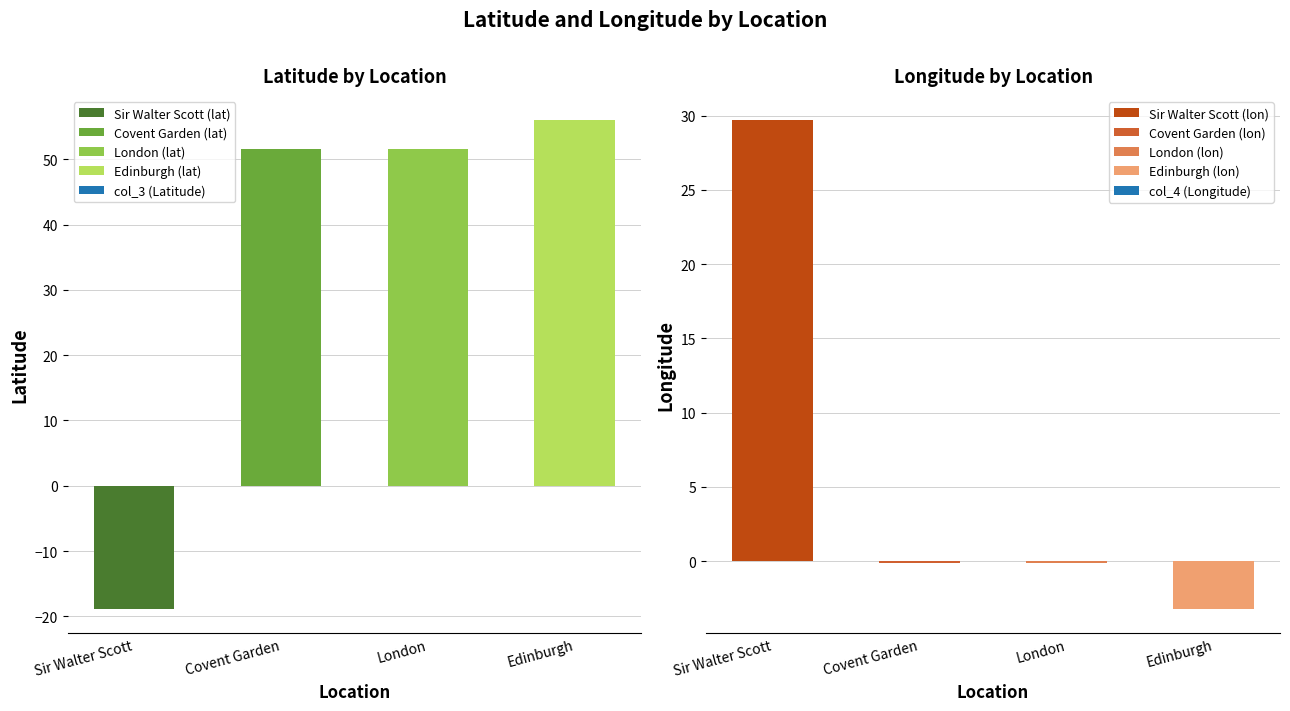

Reading left to right, extract all data points from this chart.

col_3 (Latitude): -18.8	51.5	51.5	56.0
col_4 (Longitude): 29.7	-0.1	-0.1	-3.2